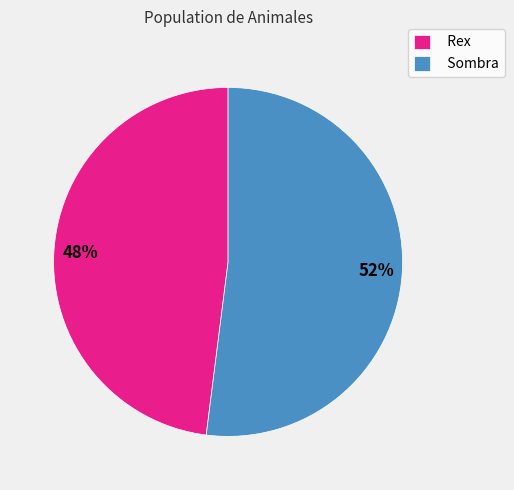

What is the smallest slice in the pie chart?

Rex